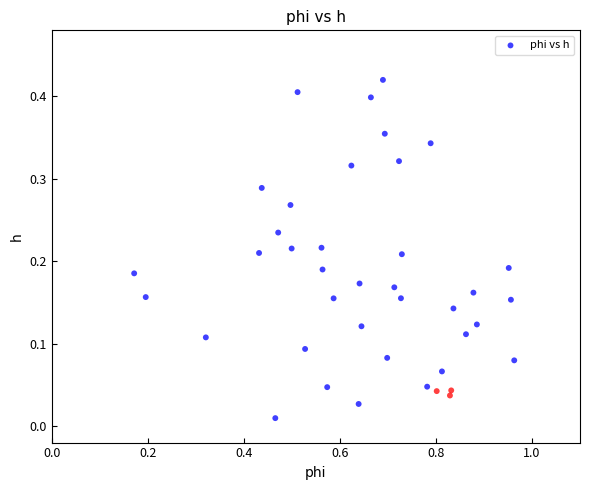

What is the range of X values (max minus min)?

0.8